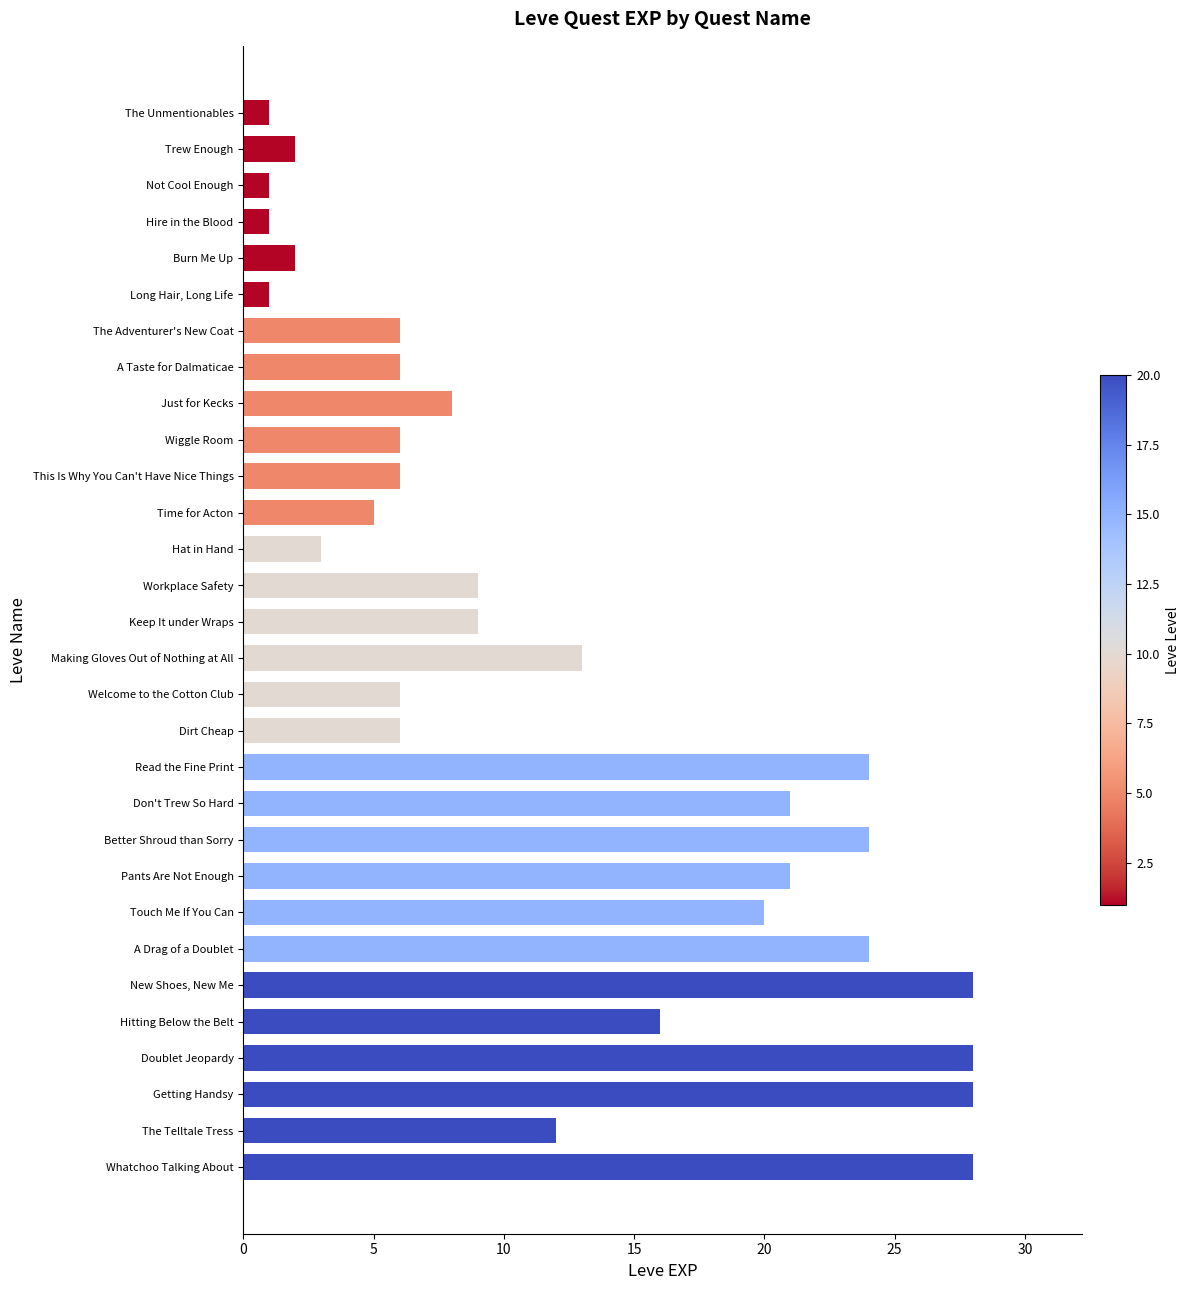

What is the difference between the second highest and second lowest values?

27